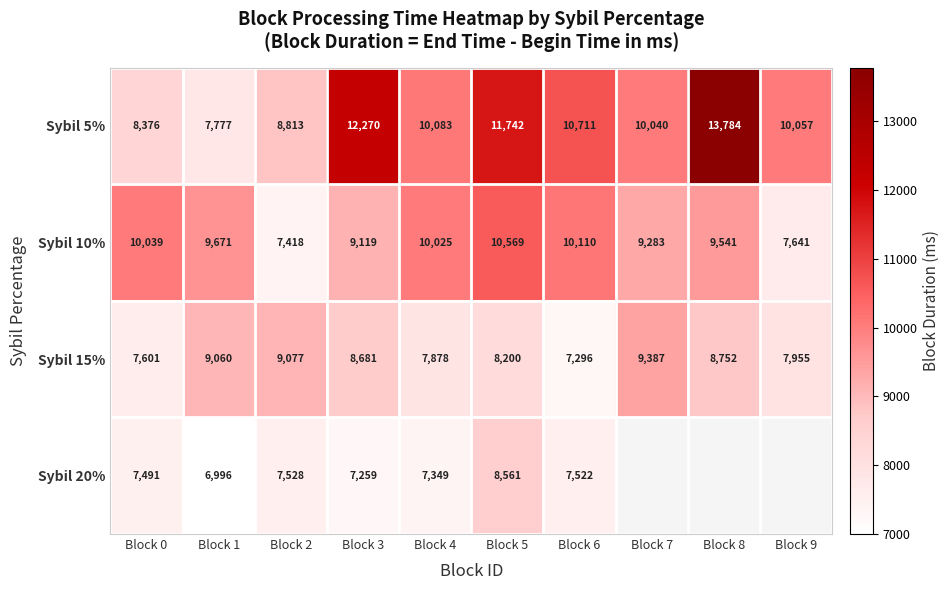

Which category has the highest value across all series?

Block 8